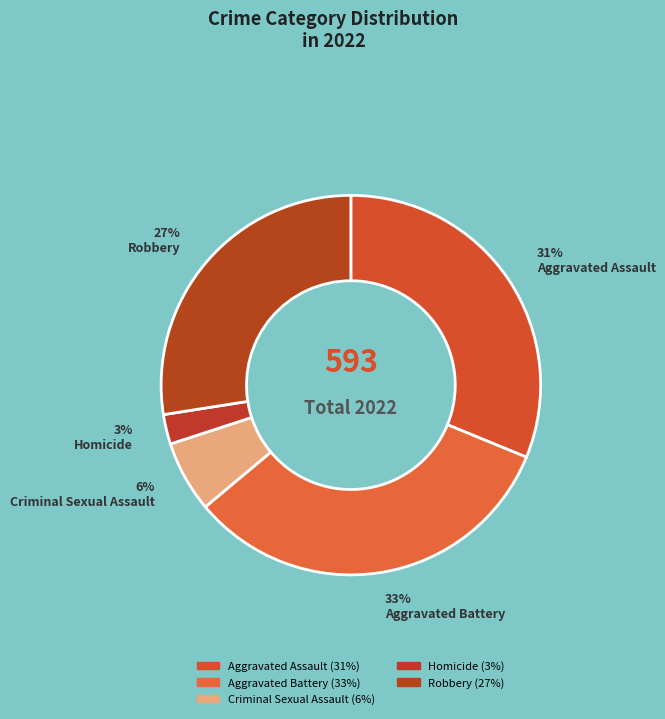

To the nearest percent, what is the average slice percentage?

20%